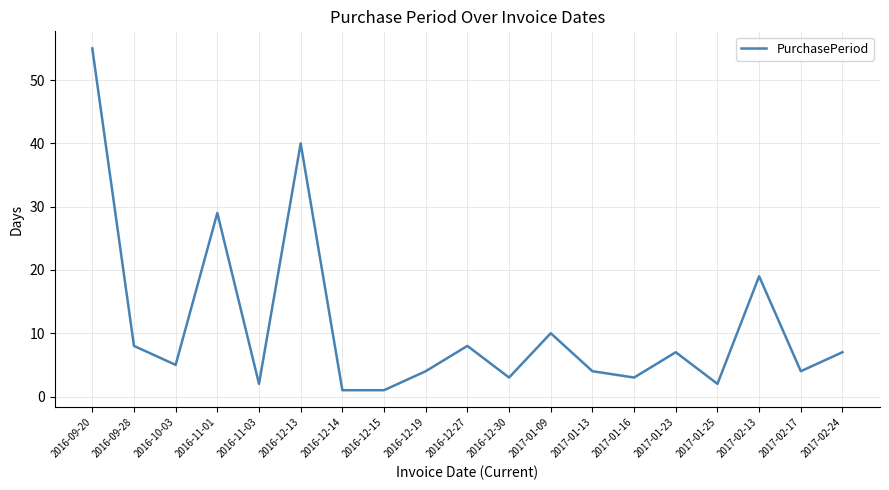

Approximately how many times larger is the value at 2016-12-13 compared to 2017-02-17?

10.0